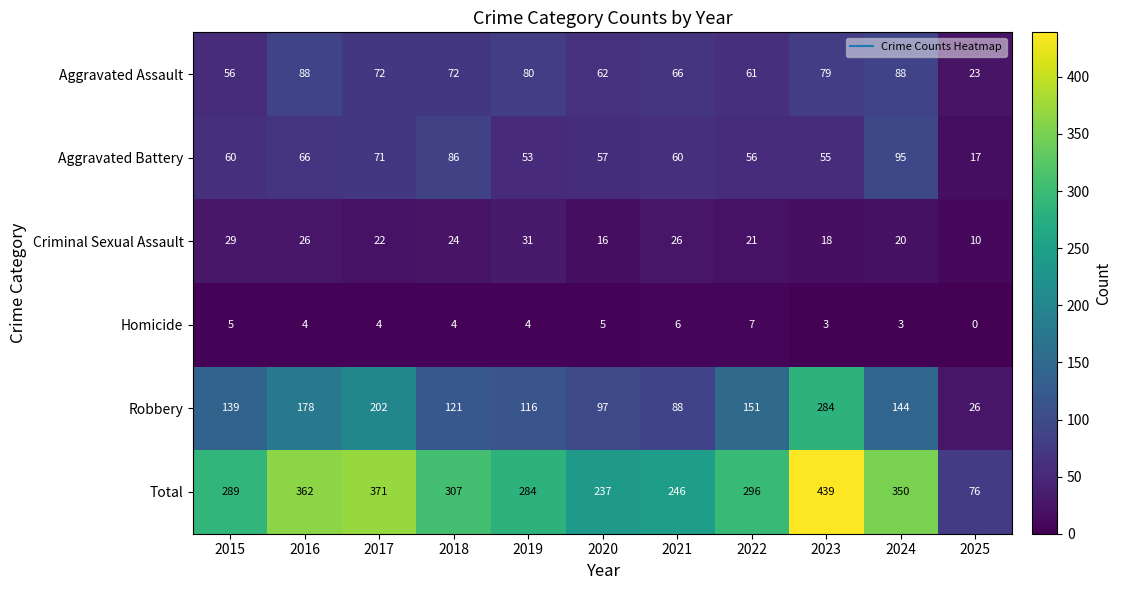

What is the total value across all series at 2021?

492